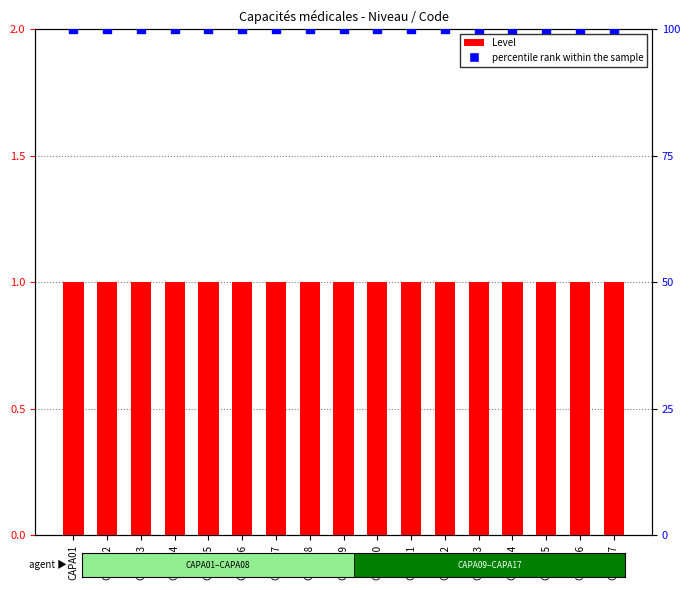

Which series contains the lowest Y value?

Level